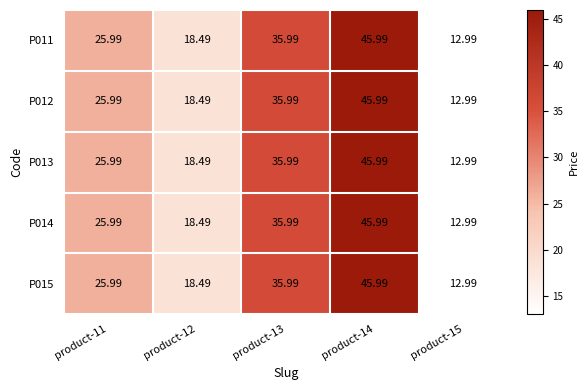

How many series are shown in this chart?

5